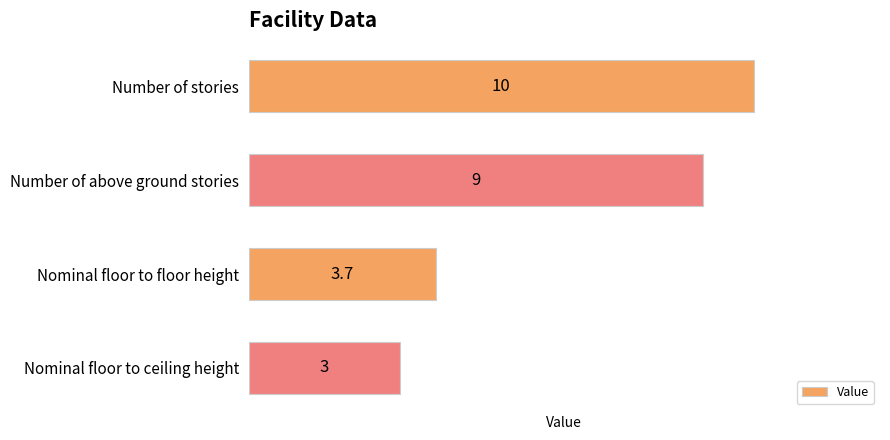

Count the values in the range 3 to 10.

4